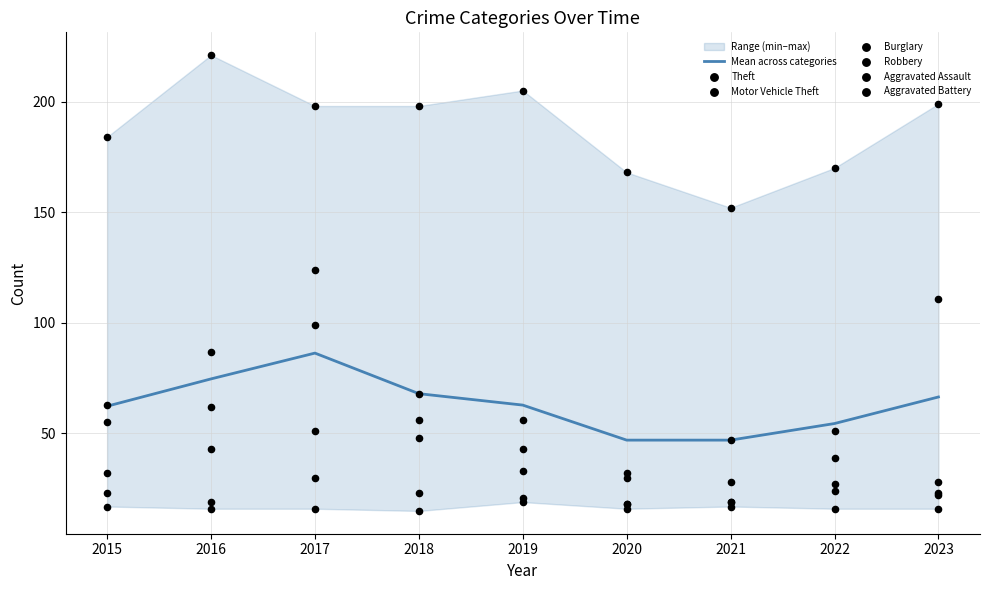

At how many categories does at least one series exceed 110?

9